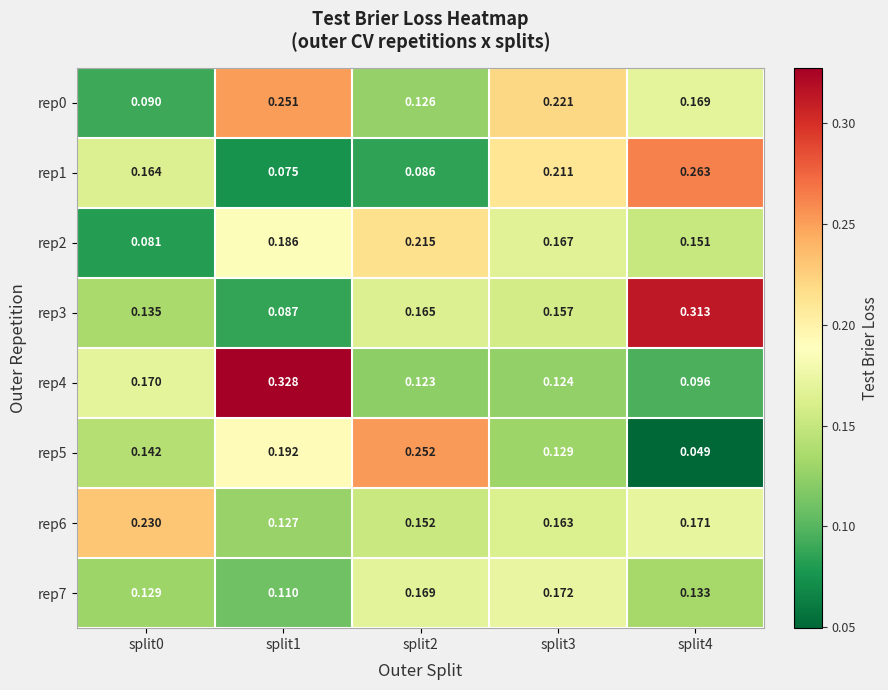

What is the spread (max minus min) of values at split2?

0.2